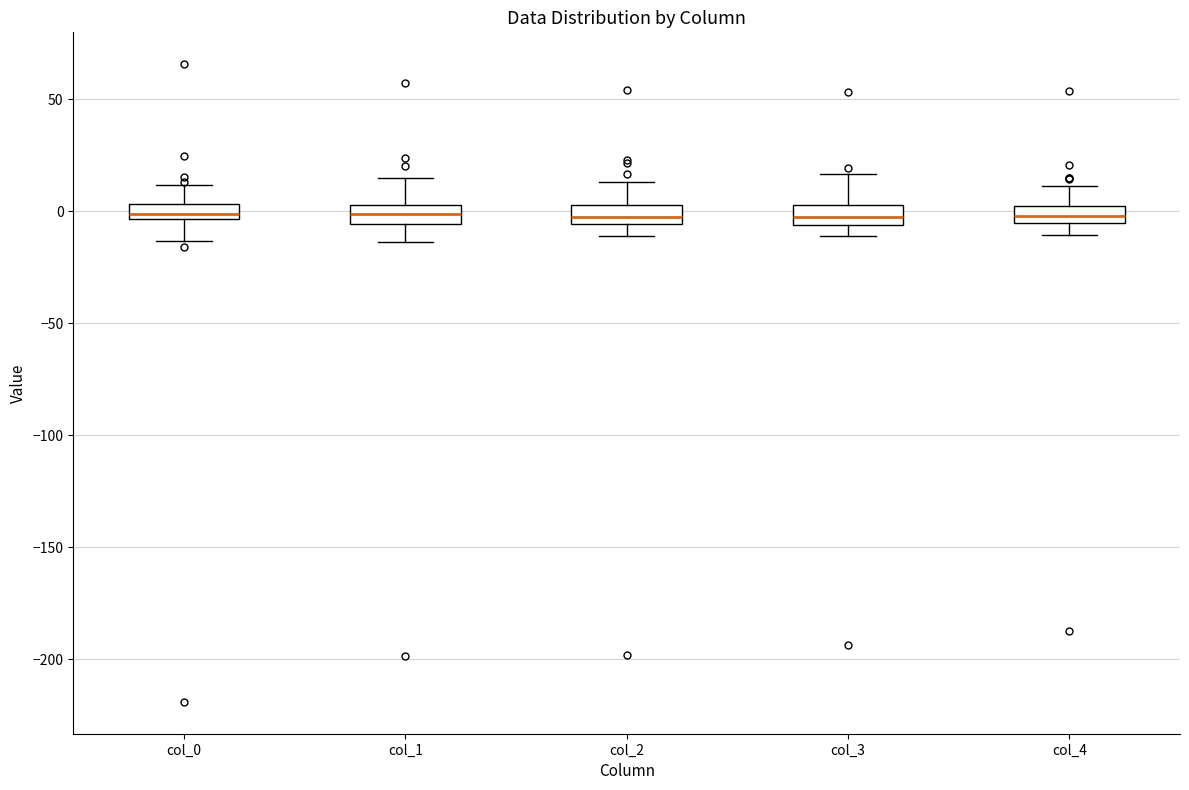

Where is the upper edge of the box for col_1 on the y-axis? The values are not printed on the chart, so give them approximately, as read against the axis.

5